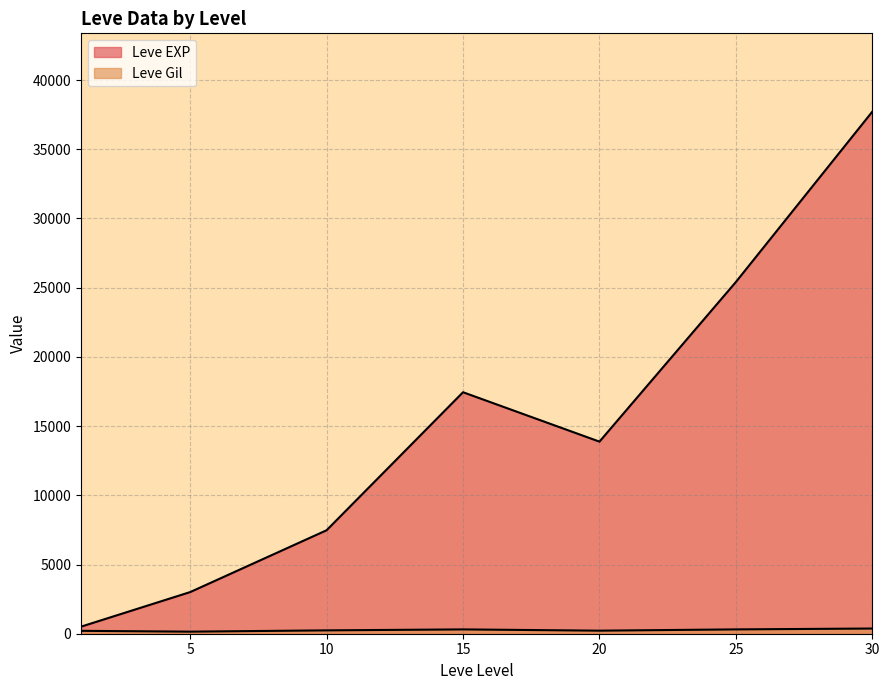

What is the value of the Leve Gil point at the 10th from the left?

139